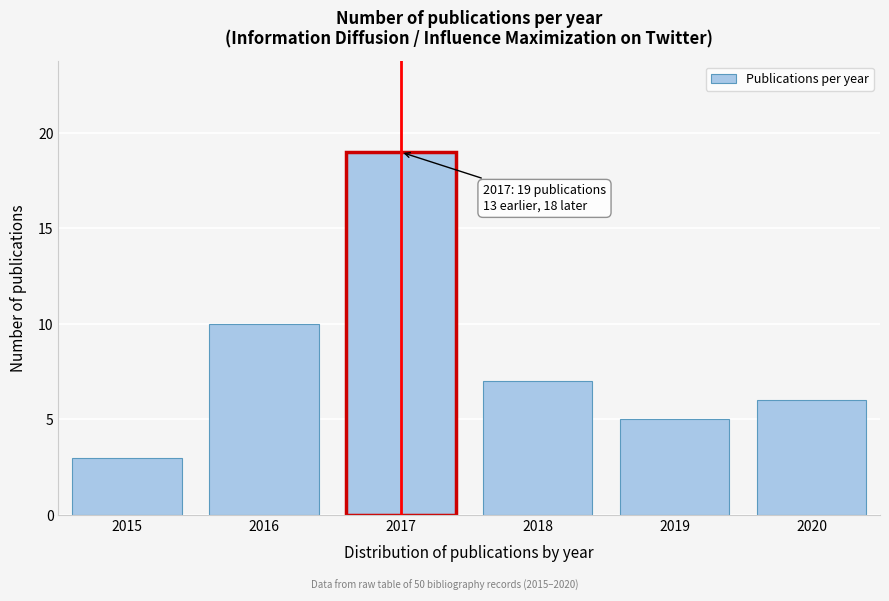

Reading left to right, transcribe all the data shown in this chart.

3	10	19	7	5	6